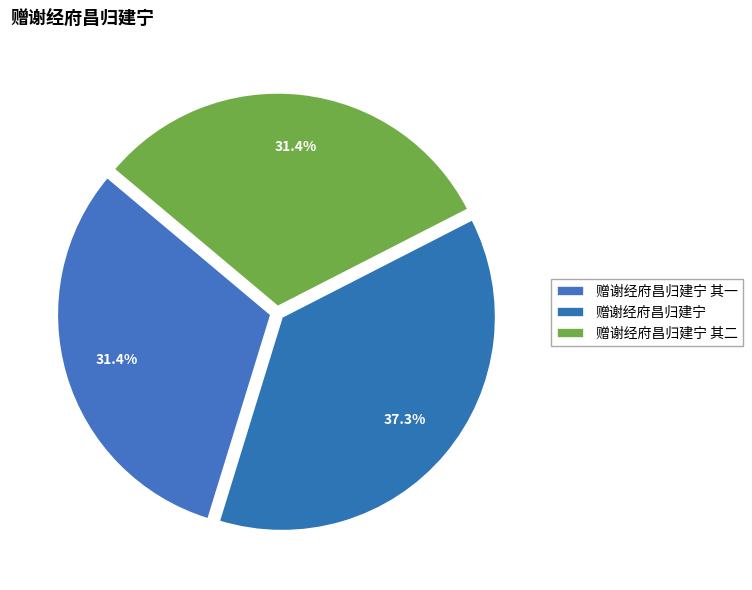

Count the number of slices in the pie.

3